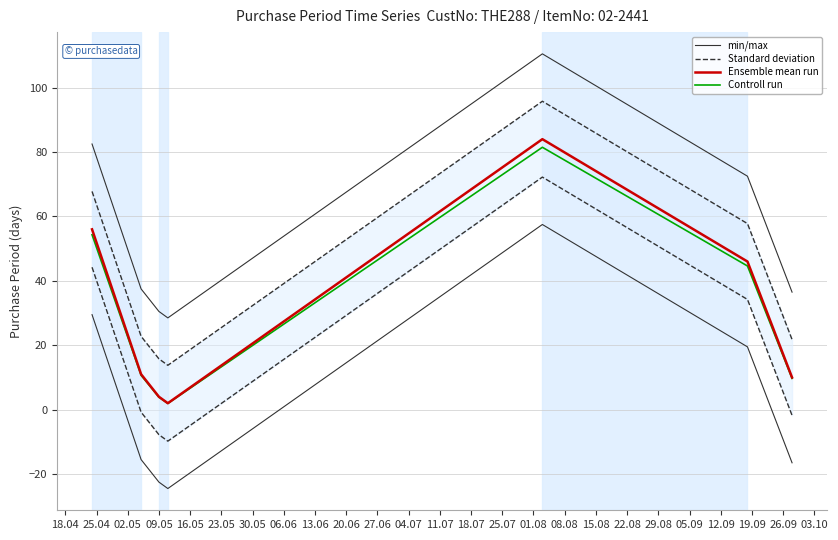

True or false: min/max and Standard deviation cross at least once.

False